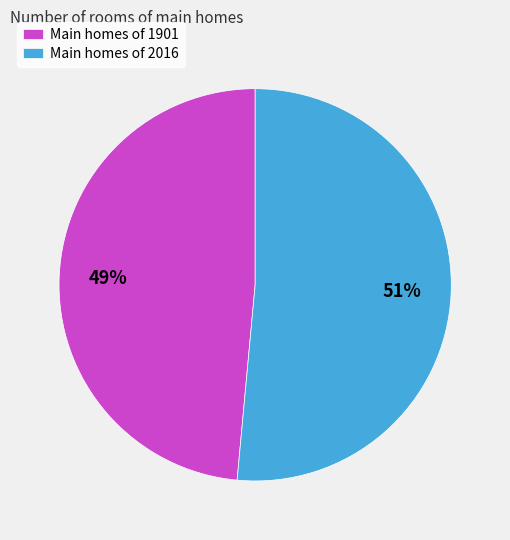

To the nearest percent, what percentage of the pie is Main homes of 2016?

51%